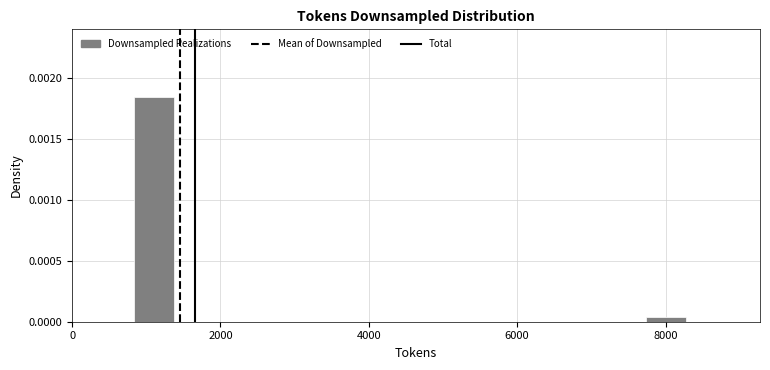

Read against the x-axis, roughly where is the centre of the tallest bar?

1200